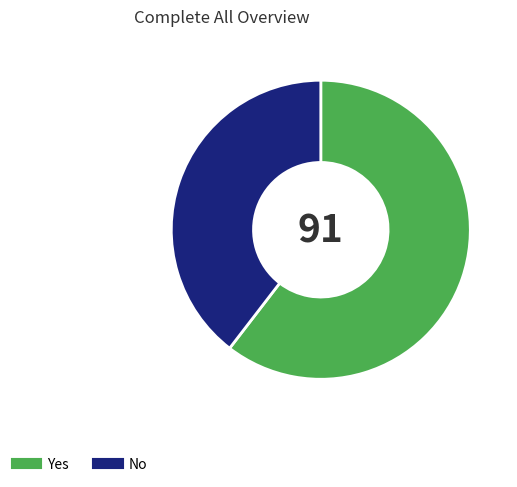

True or false: No accounts for 52% of the total.

False